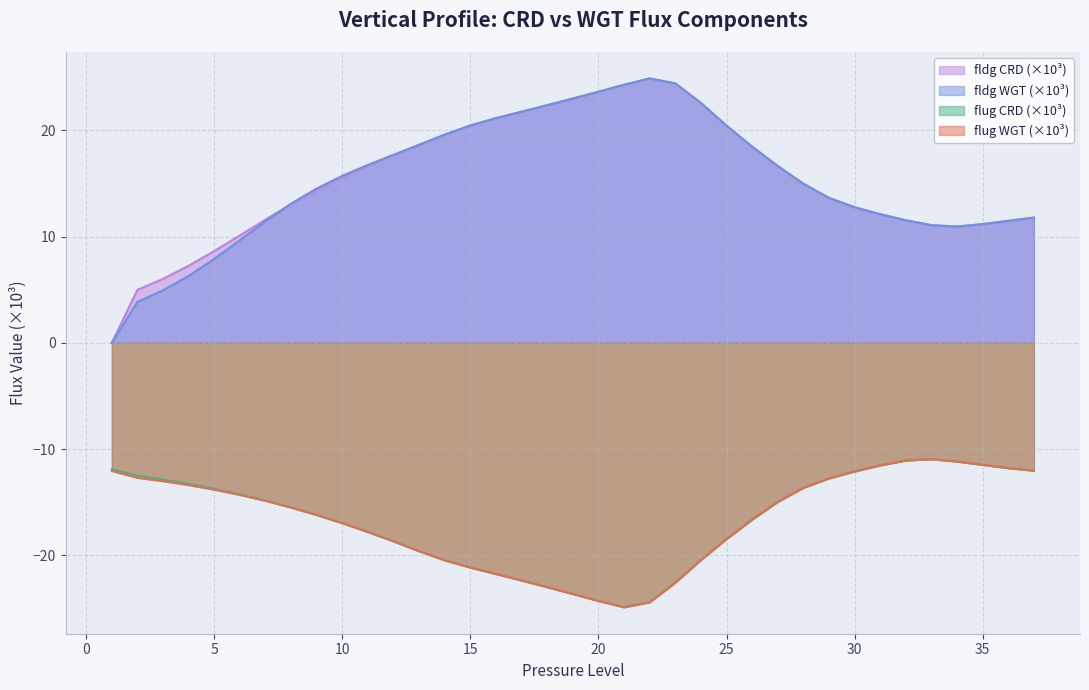

The value of flug_CRD at 36 is -21.0. True or false?

False